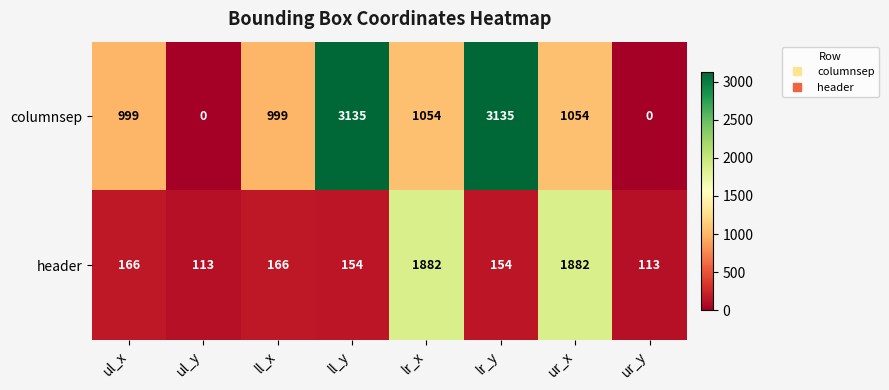

What is the sum of the columnsep values at ll_y and ul_y?

3135